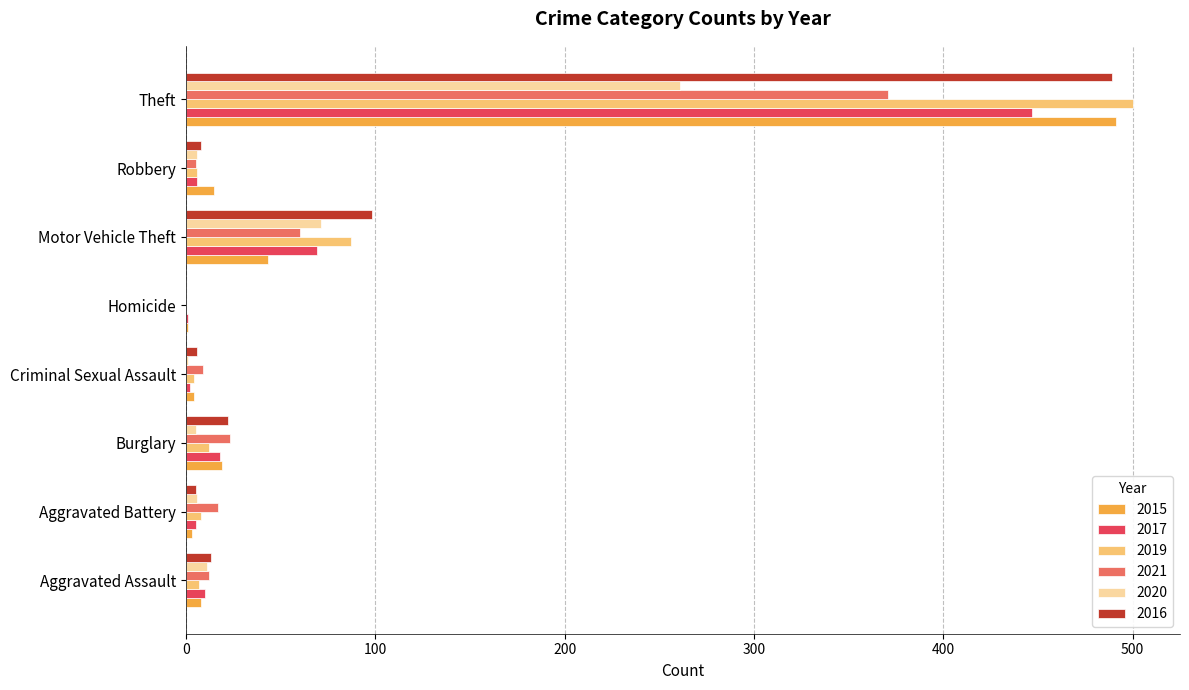

The value of 2019 at Burglary is 12. True or false?

True